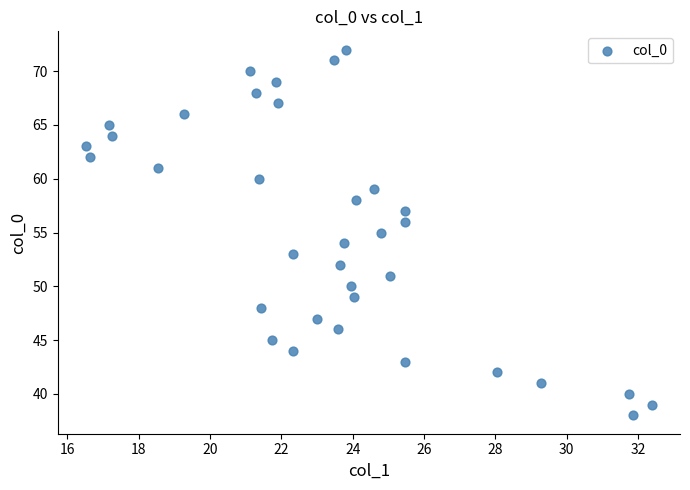

What is the range of Y values (max minus min)?

34